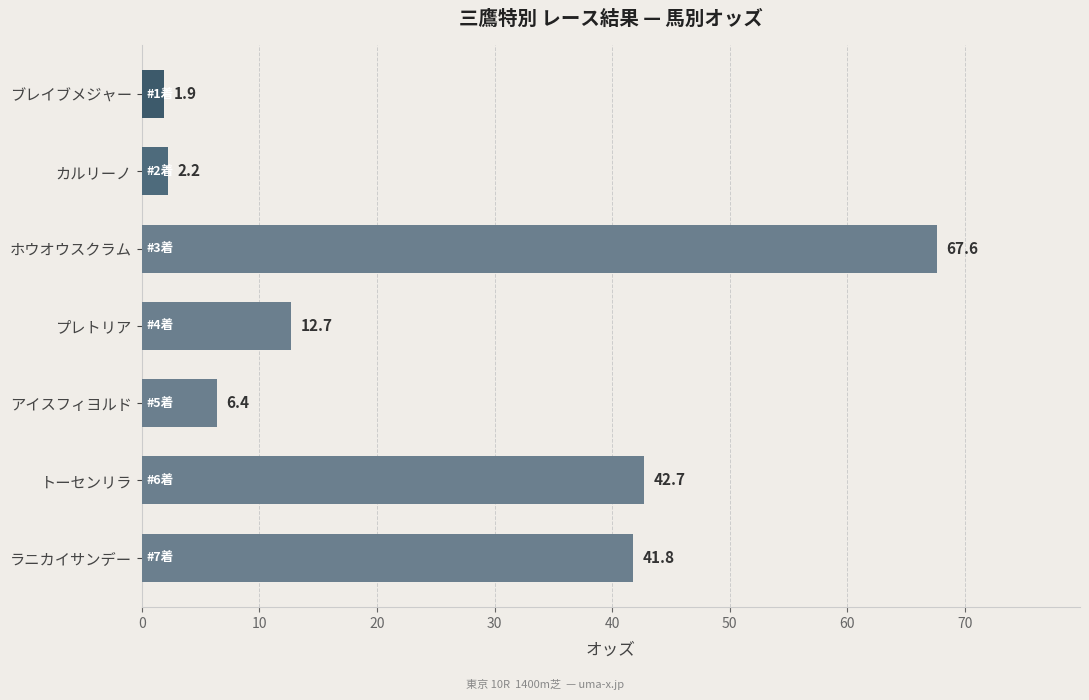

Between ラニカイサンデー and カルリーノ, which is larger?

ラニカイサンデー